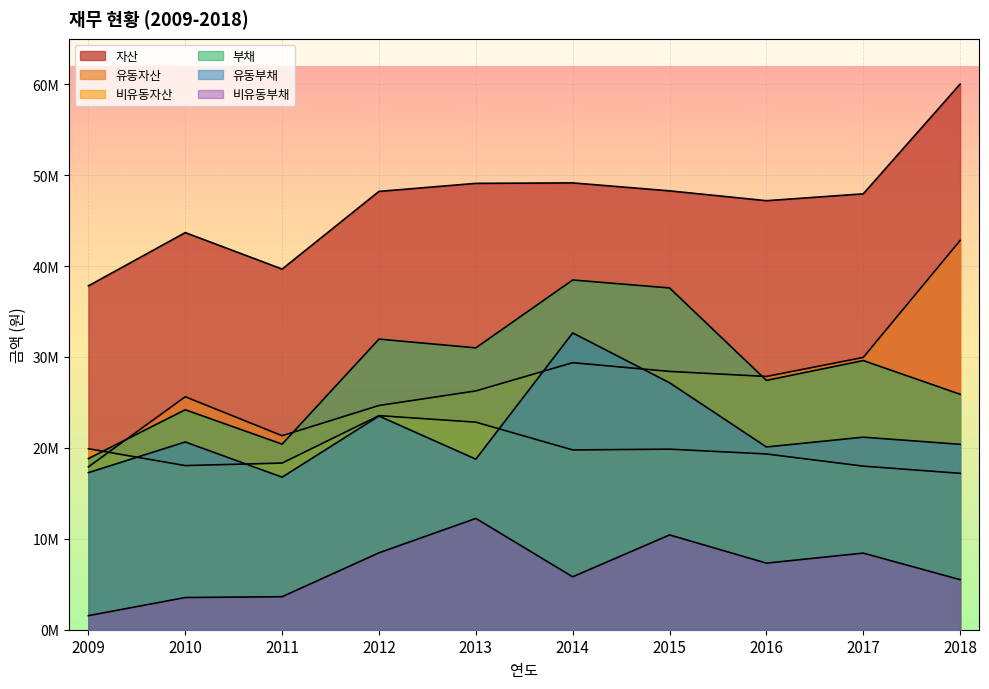

Which label corresponds to the smallest value in the chart?

2009